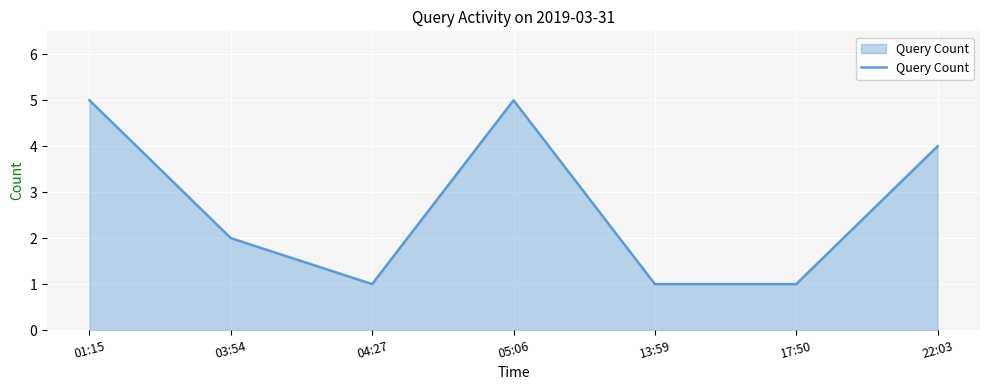

What value does the data have at 03:54?

2